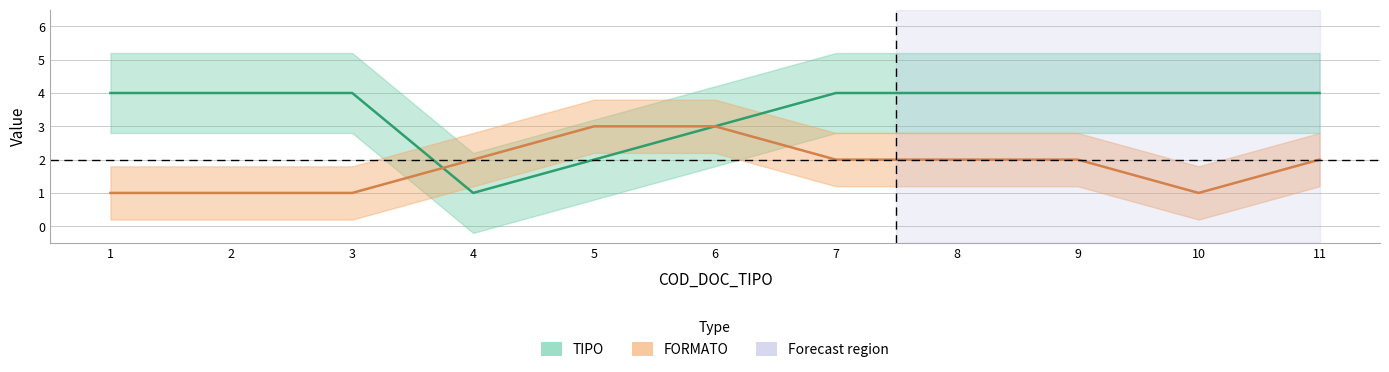

How many intersections are there between TIPO and FORMATO?

1